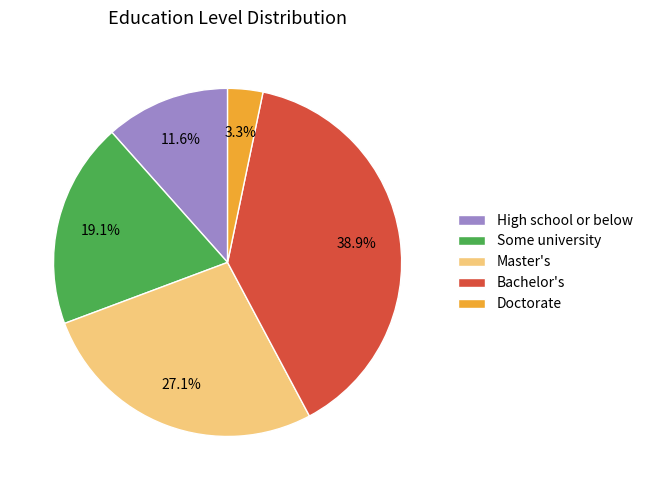

What portion of the pie excludes Some university?

80.9%